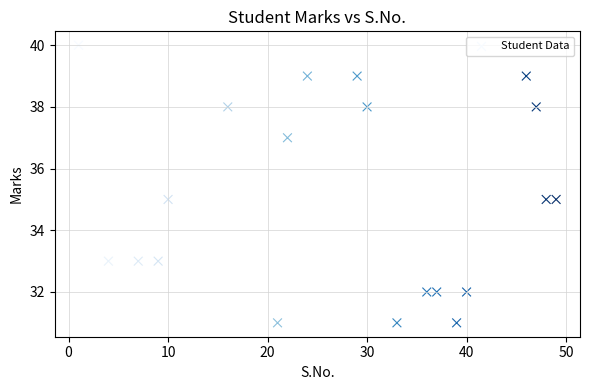

What is the range of X values (max minus min)?

48